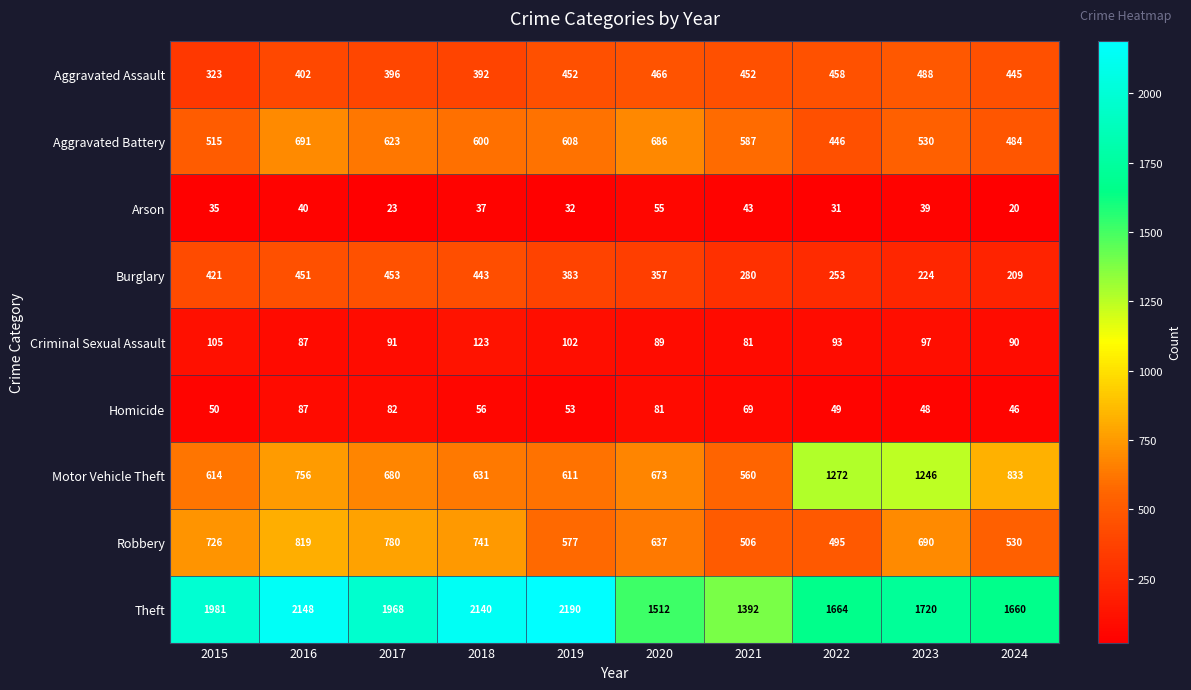

What value does the Burglary series have at 2018, to the nearest 5?

445